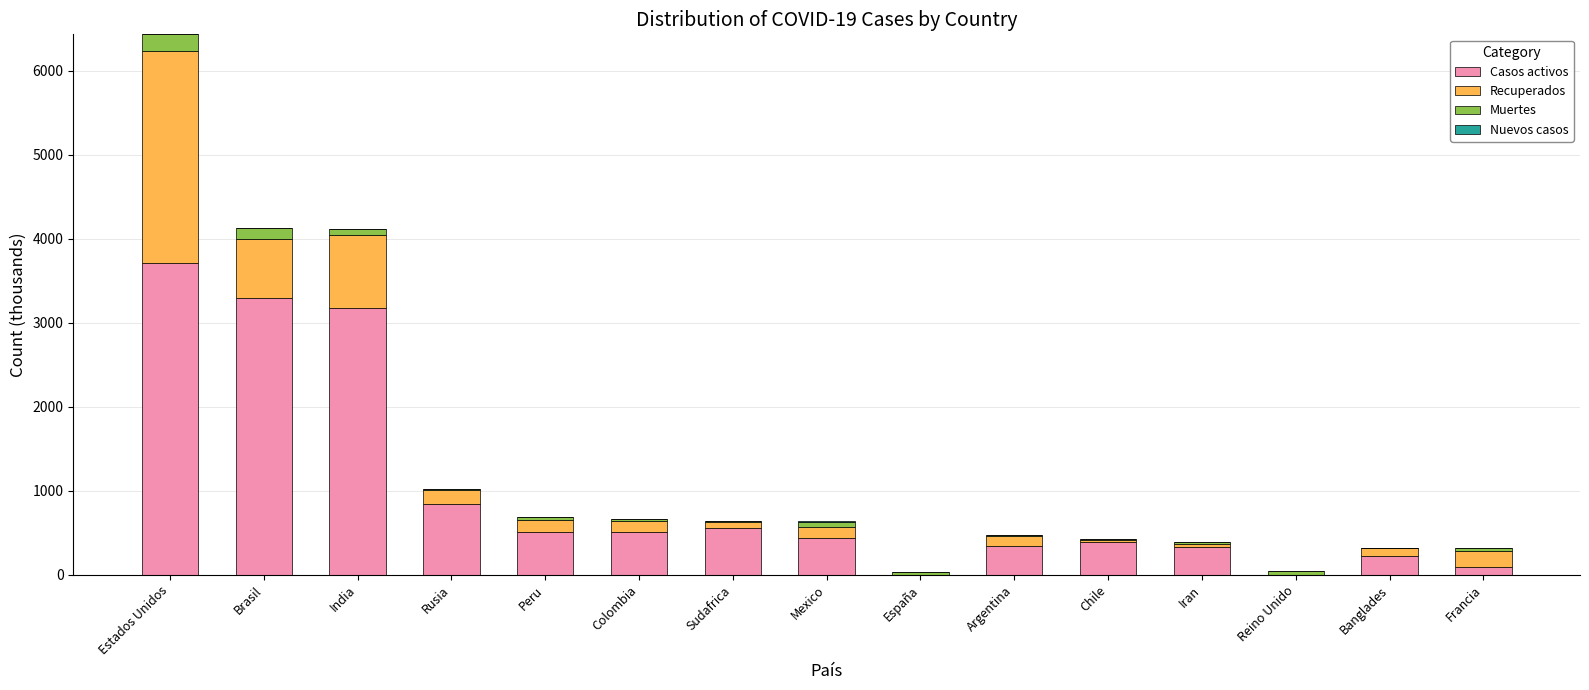

At which label does Casos activos reach its peak?

Estados Unidos